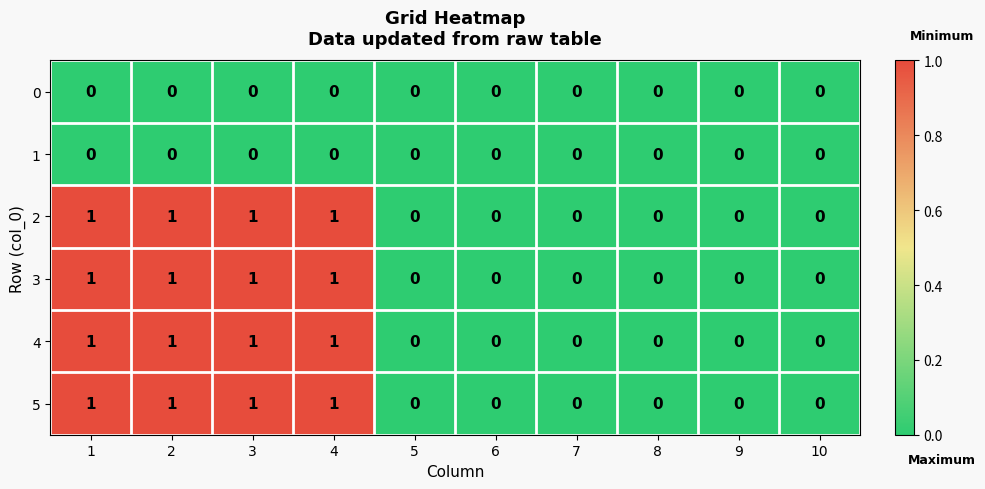

The value of 2 at 2 is 2. True or false?

False